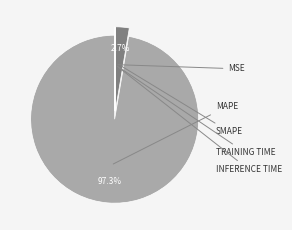

Is there a majority slice in this chart?

Yes